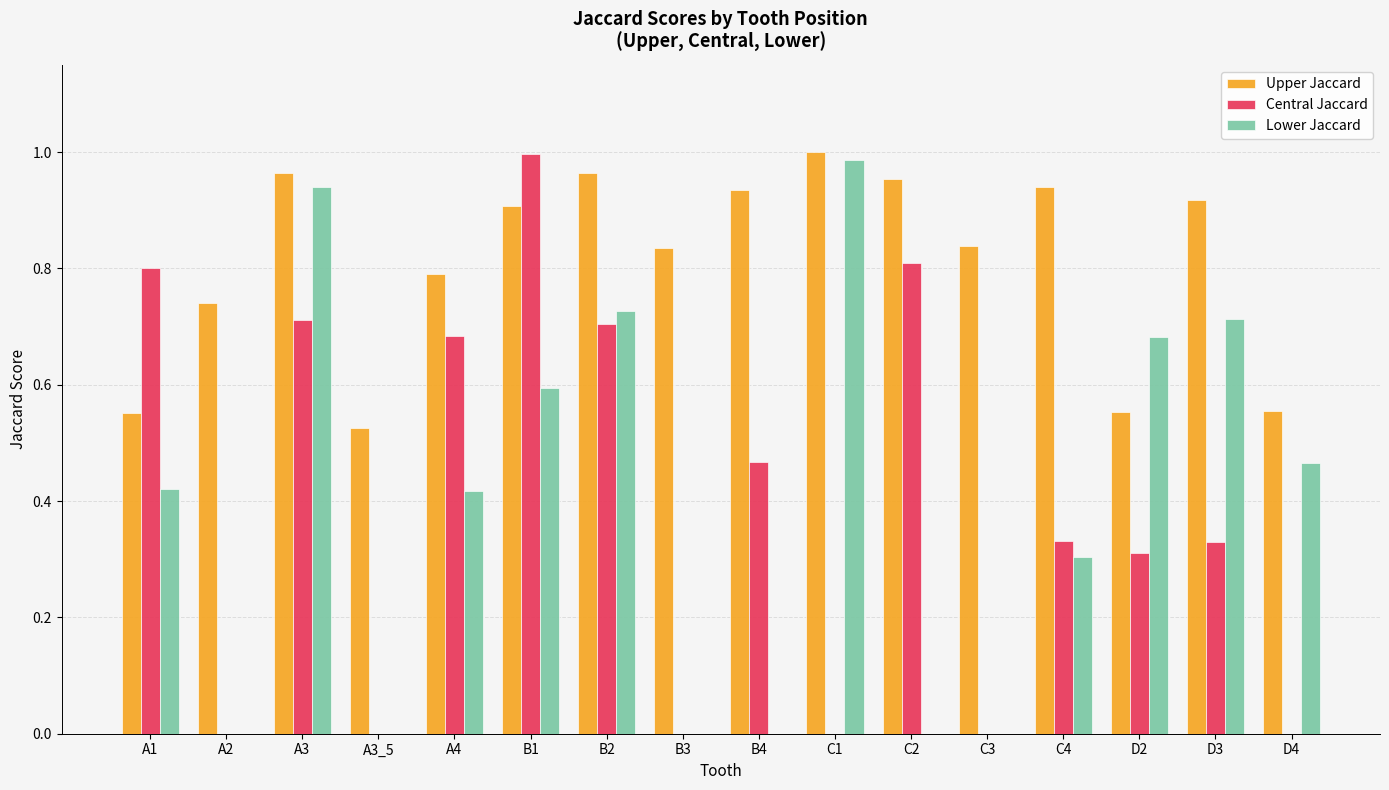

Between B3 and D3, which series saw the biggest shift?

Lower Jaccard